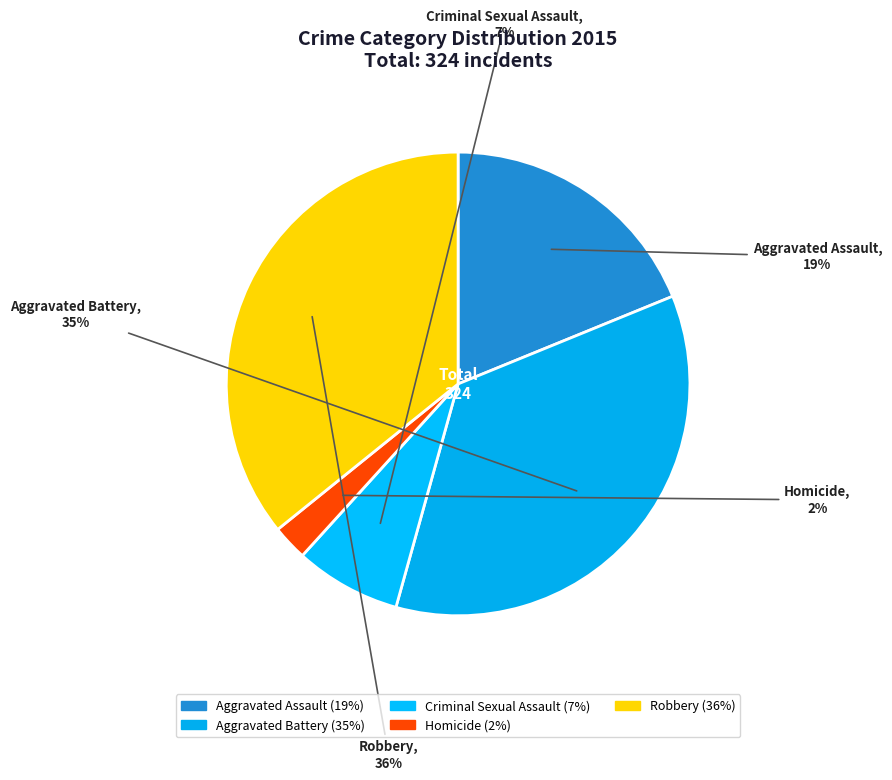

Combined, what portion of the pie is Criminal Sexual Assault and Aggravated Battery?

42.9%